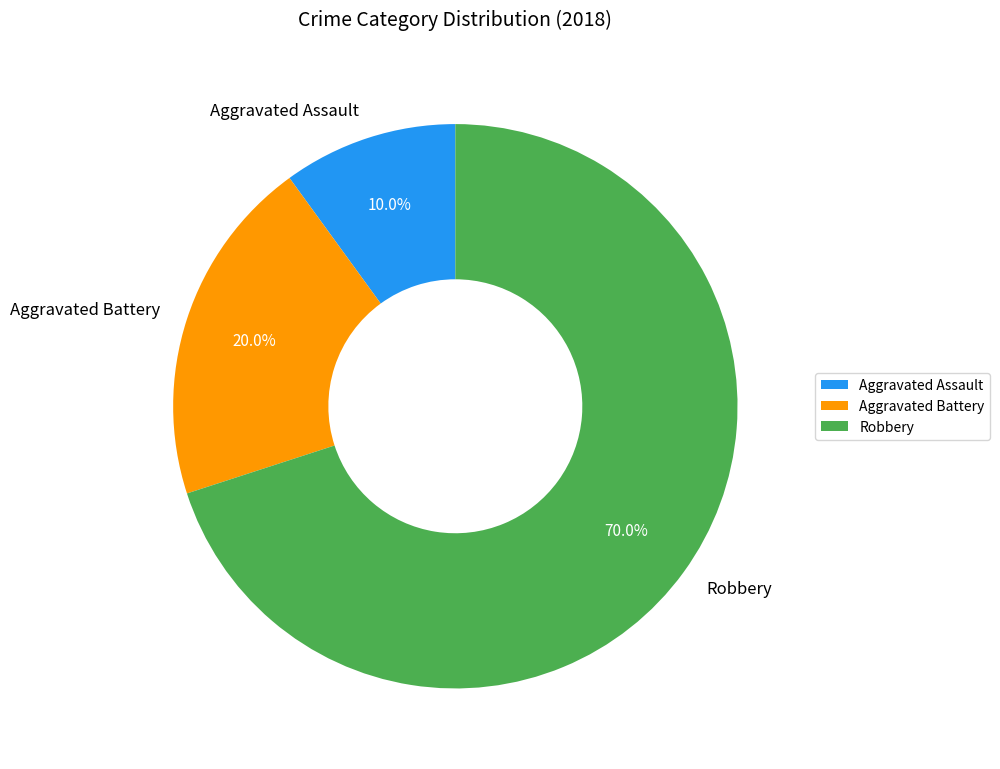

What is the majority slice?

Robbery